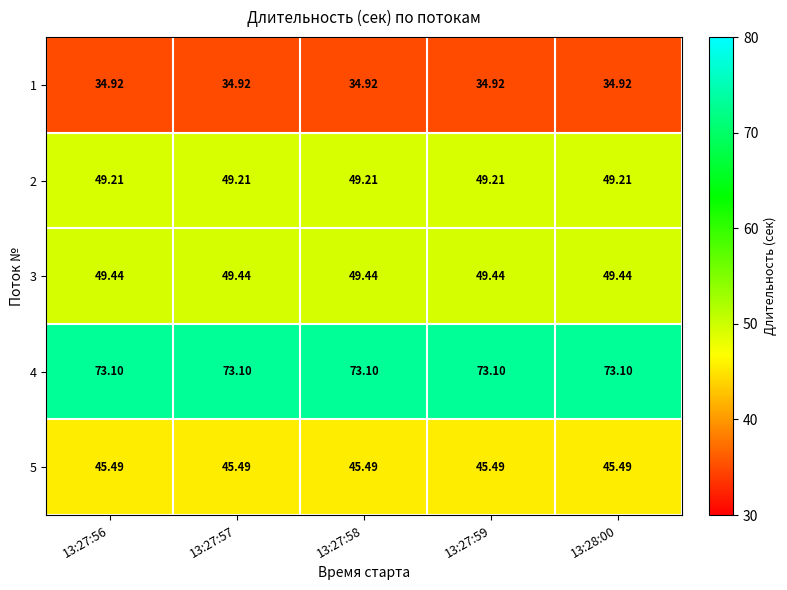

Is the value of 2 at 13:27:56 greater than the value of 3 at 13:27:57?

No